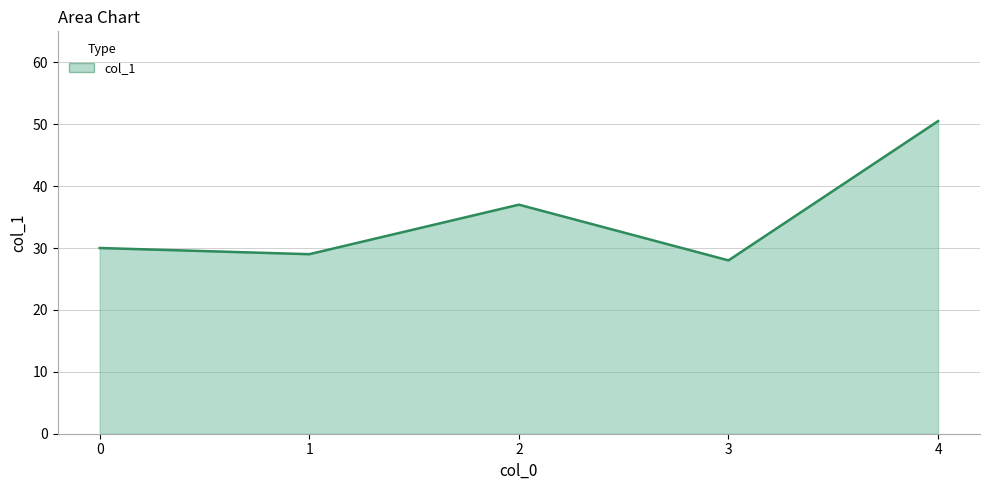

At which category does the data reach its first local peak?

2